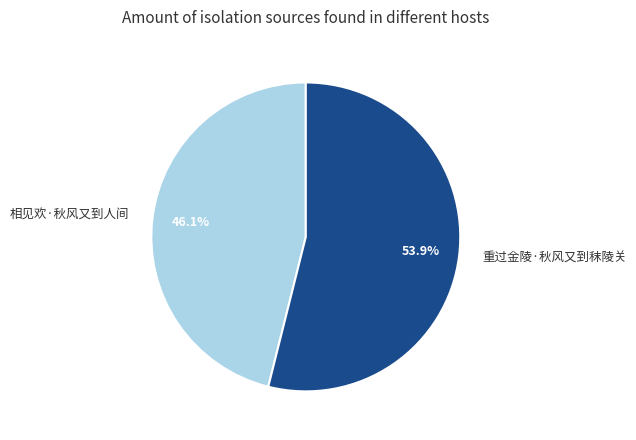

Which has a higher value, 相见欢·秋风又到人间 or 重过金陵·秋风又到秣陵关?

重过金陵·秋风又到秣陵关